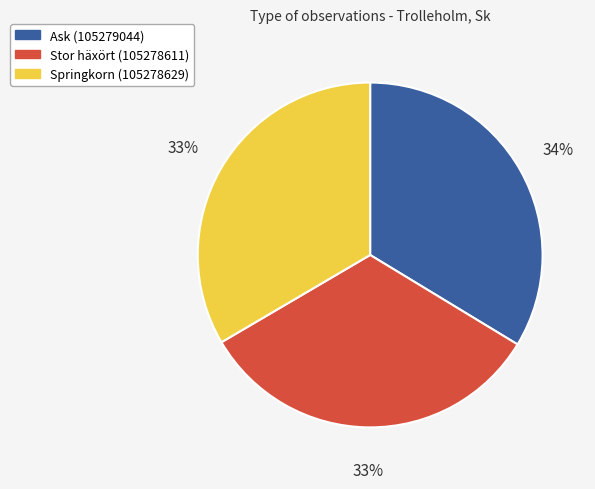

To the nearest percent, what is the combined percentage of Springkorn (105278629) and Stor häxört (105278611)?

66%